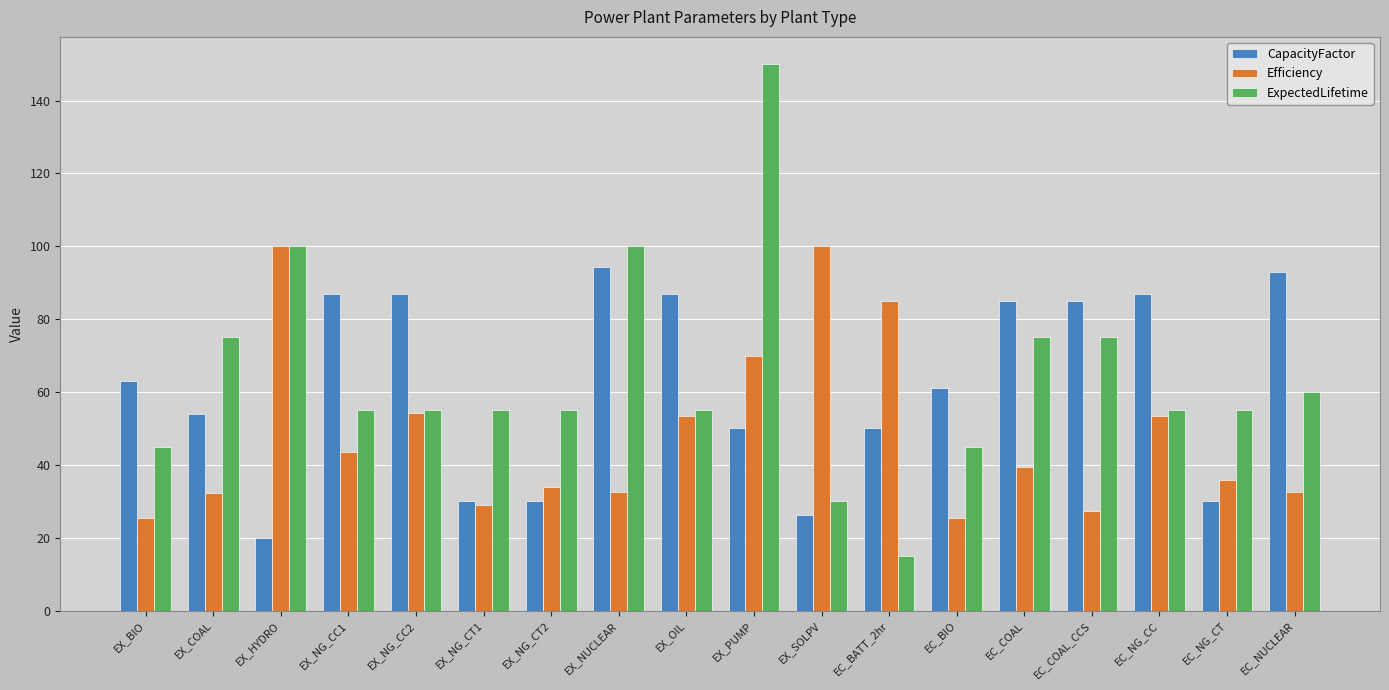

What is the average value of the Efficiency series?

48.5